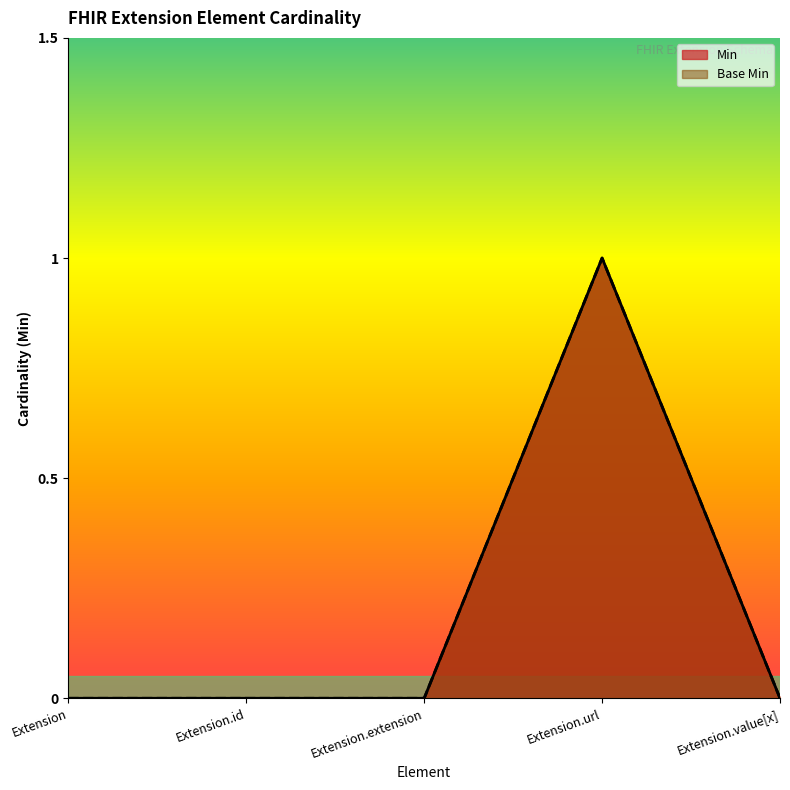

True or false: Base Min has more than 0 points higher than both neighbors.

True